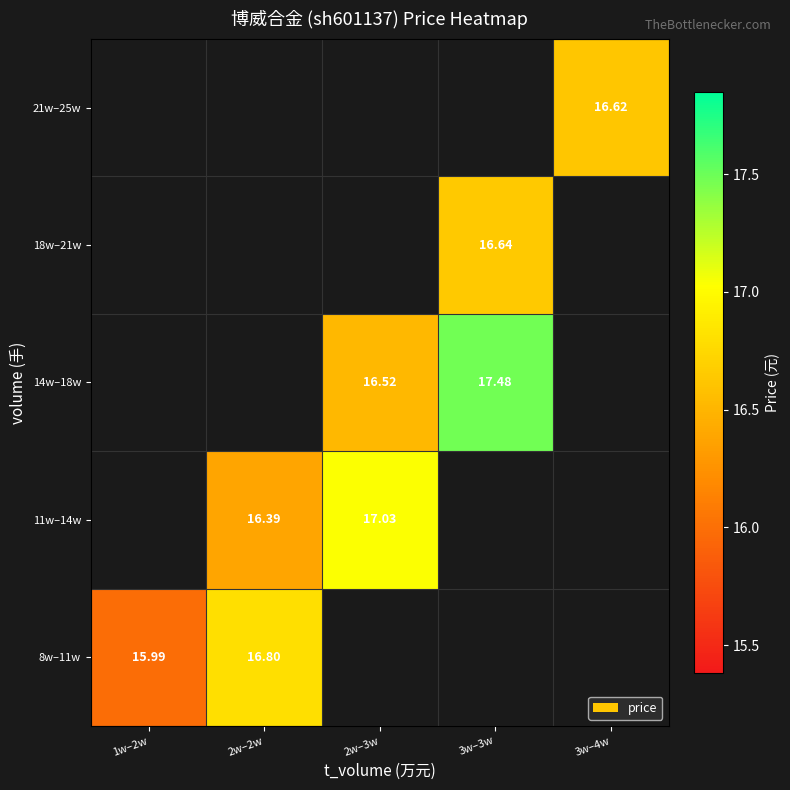

Is the value of 14w–18w at 2w–3w greater than the value of 11w–14w at 2w–3w?

No